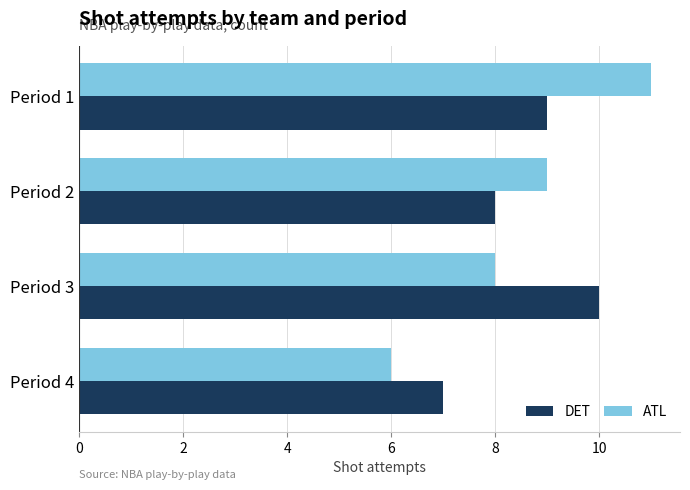

List the series in order of their peak value, lowest first.

DET, ATL